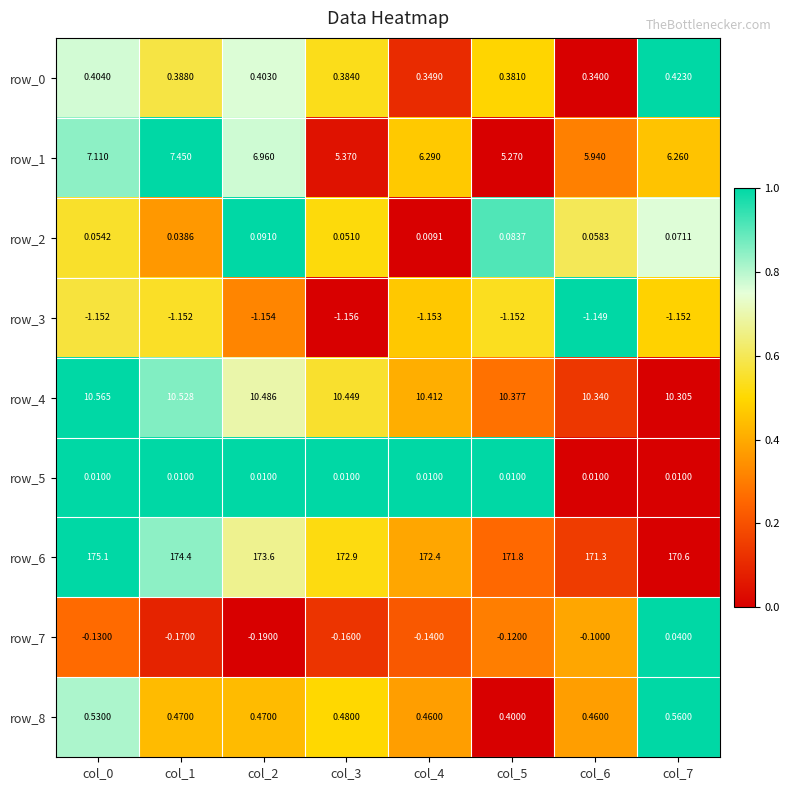

What is the sum of all row_3 values?

-9.2